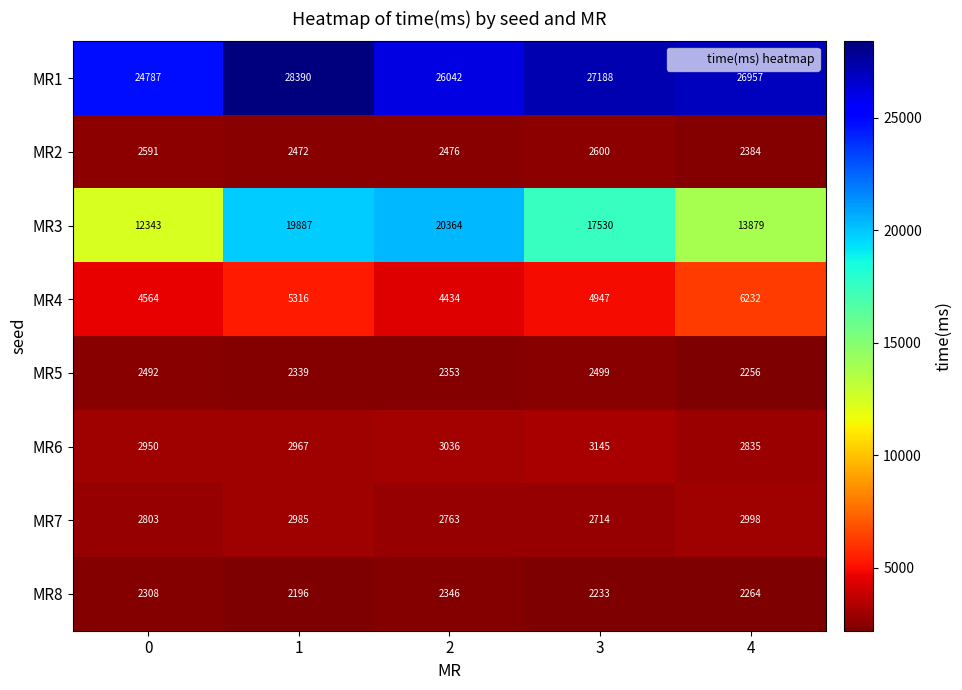

What is the sum of all MR2 values?

12523